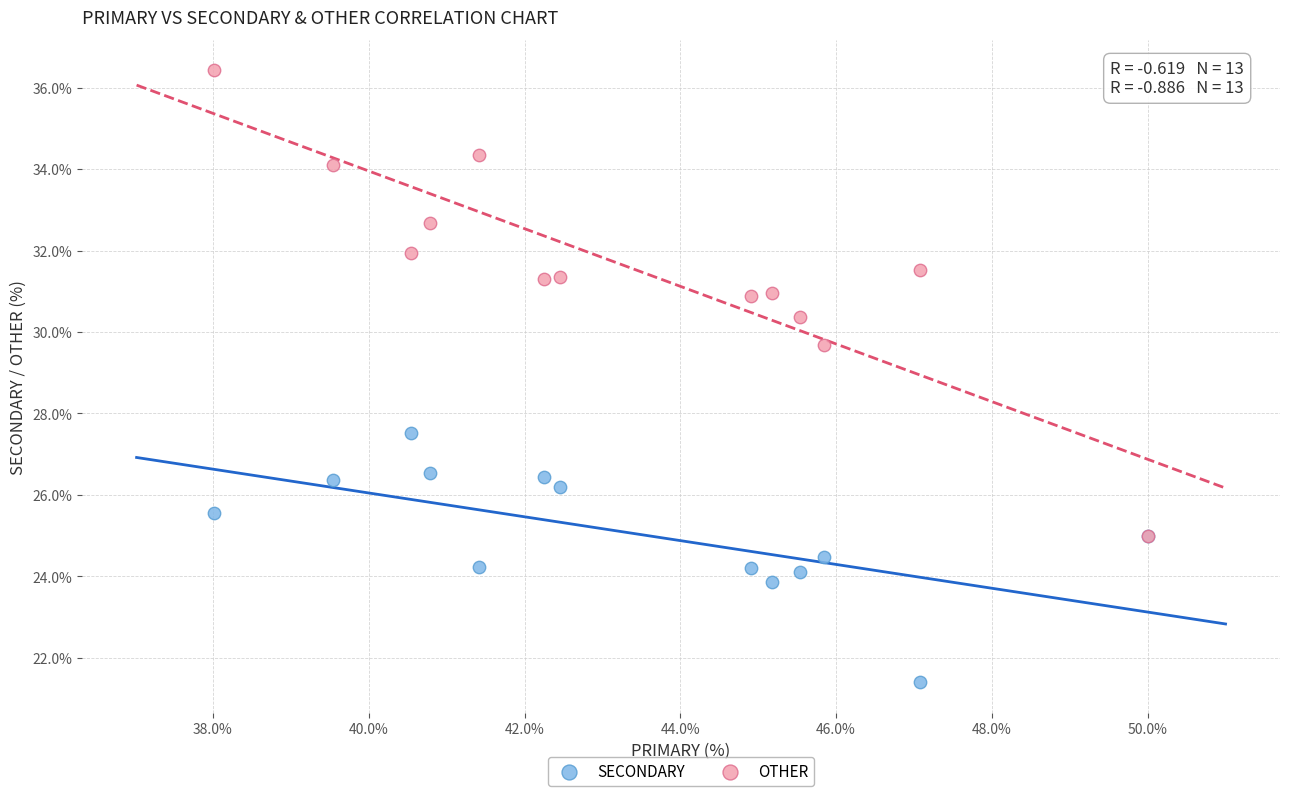

Which series reaches the maximum Y coordinate?

OTHER